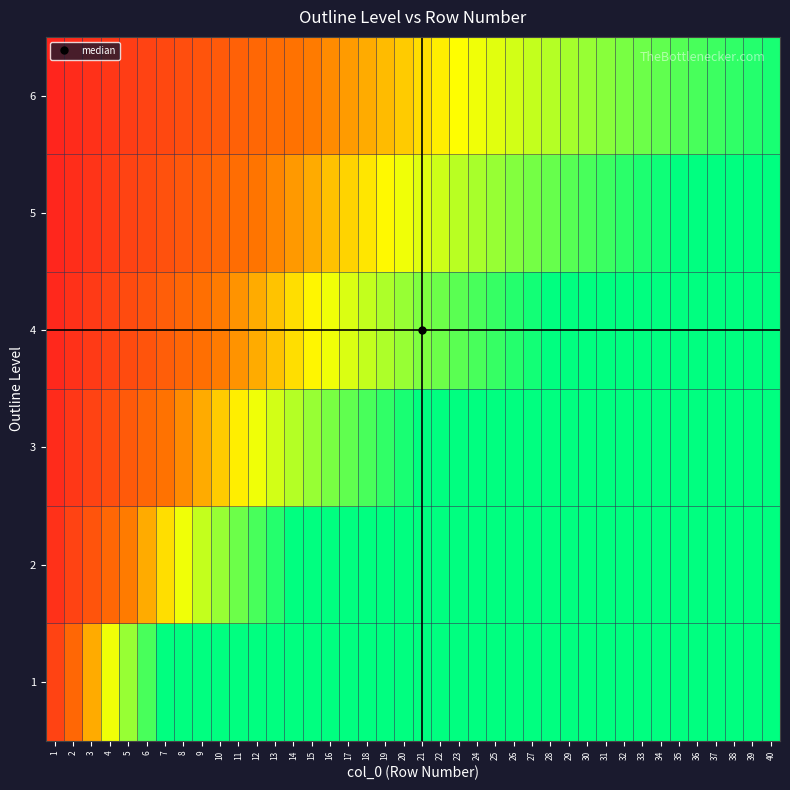

Reading left to right, extract all data points from this chart.

1: 1=0.1	2=0.3	3=0.4	4=0.6	5=0.7	6=0.9	7=1.0	8=1.0	9=1.0	10=1.0	11=1.0	12=1.0	13=1.0	14=1.0	15=1.0	16=1.0	17=1.0	18=1.0	19=1.0	20=1.0	21=1.0	22=1.0	23=1.0	24=1.0	25=1.0	26=1.0	27=1.0	28=1.0	29=1.0	30=1.0	31=1.0	32=1.0	33=1.0	34=1.0	35=1.0	36=1.0	37=1.0	38=1.0	39=1.0	40=1.0
2: 1=0.1	2=0.1	3=0.2	4=0.3	5=0.4	6=0.4	7=0.5	8=0.6	9=0.6	10=0.7	11=0.8	12=0.9	13=0.9	14=1.0	15=1.0	16=1.0	17=1.0	18=1.0	19=1.0	20=1.0	21=1.0	22=1.0	23=1.0	24=1.0	25=1.0	26=1.0	27=1.0	28=1.0	29=1.0	30=1.0	31=1.0	32=1.0	33=1.0	34=1.0	35=1.0	36=1.0	37=1.0	38=1.0	39=1.0	40=1.0
3: 1=0.0	2=0.1	3=0.1	4=0.2	5=0.2	6=0.3	7=0.3	8=0.4	9=0.4	10=0.5	11=0.5	12=0.6	13=0.6	14=0.7	15=0.7	16=0.8	17=0.8	18=0.9	19=0.9	20=1.0	21=1.0	22=1.0	23=1.0	24=1.0	25=1.0	26=1.0	27=1.0	28=1.0	29=1.0	30=1.0	31=1.0	32=1.0	33=1.0	34=1.0	35=1.0	36=1.0	37=1.0	38=1.0	39=1.0	40=1.0
4: 1=0.0	2=0.1	3=0.1	4=0.1	5=0.2	6=0.2	7=0.2	8=0.3	9=0.3	10=0.4	11=0.4	12=0.4	13=0.5	14=0.5	15=0.5	16=0.6	17=0.6	18=0.6	19=0.7	20=0.7	21=0.8	22=0.8	23=0.8	24=0.9	25=0.9	26=0.9	27=1.0	28=1.0	29=1.0	30=1.0	31=1.0	32=1.0	33=1.0	34=1.0	35=1.0	36=1.0	37=1.0	38=1.0	39=1.0	40=1.0
5: 1=0.0	2=0.1	3=0.1	4=0.1	5=0.1	6=0.2	7=0.2	8=0.2	9=0.3	10=0.3	11=0.3	12=0.3	13=0.4	14=0.4	15=0.4	16=0.5	17=0.5	18=0.5	19=0.5	20=0.6	21=0.6	22=0.6	23=0.7	24=0.7	25=0.7	26=0.7	27=0.8	28=0.8	29=0.8	30=0.9	31=0.9	32=0.9	33=0.9	34=1.0	35=1.0	36=1.0	37=1.0	38=1.0	39=1.0	40=1.0
6: 1=0.0	2=0.0	3=0.1	4=0.1	5=0.1	6=0.1	7=0.2	8=0.2	9=0.2	10=0.2	11=0.3	12=0.3	13=0.3	14=0.3	15=0.4	16=0.4	17=0.4	18=0.4	19=0.5	20=0.5	21=0.5	22=0.5	23=0.5	24=0.6	25=0.6	26=0.6	27=0.6	28=0.7	29=0.7	30=0.7	31=0.7	32=0.8	33=0.8	34=0.8	35=0.8	36=0.9	37=0.9	38=0.9	39=0.9	40=1.0